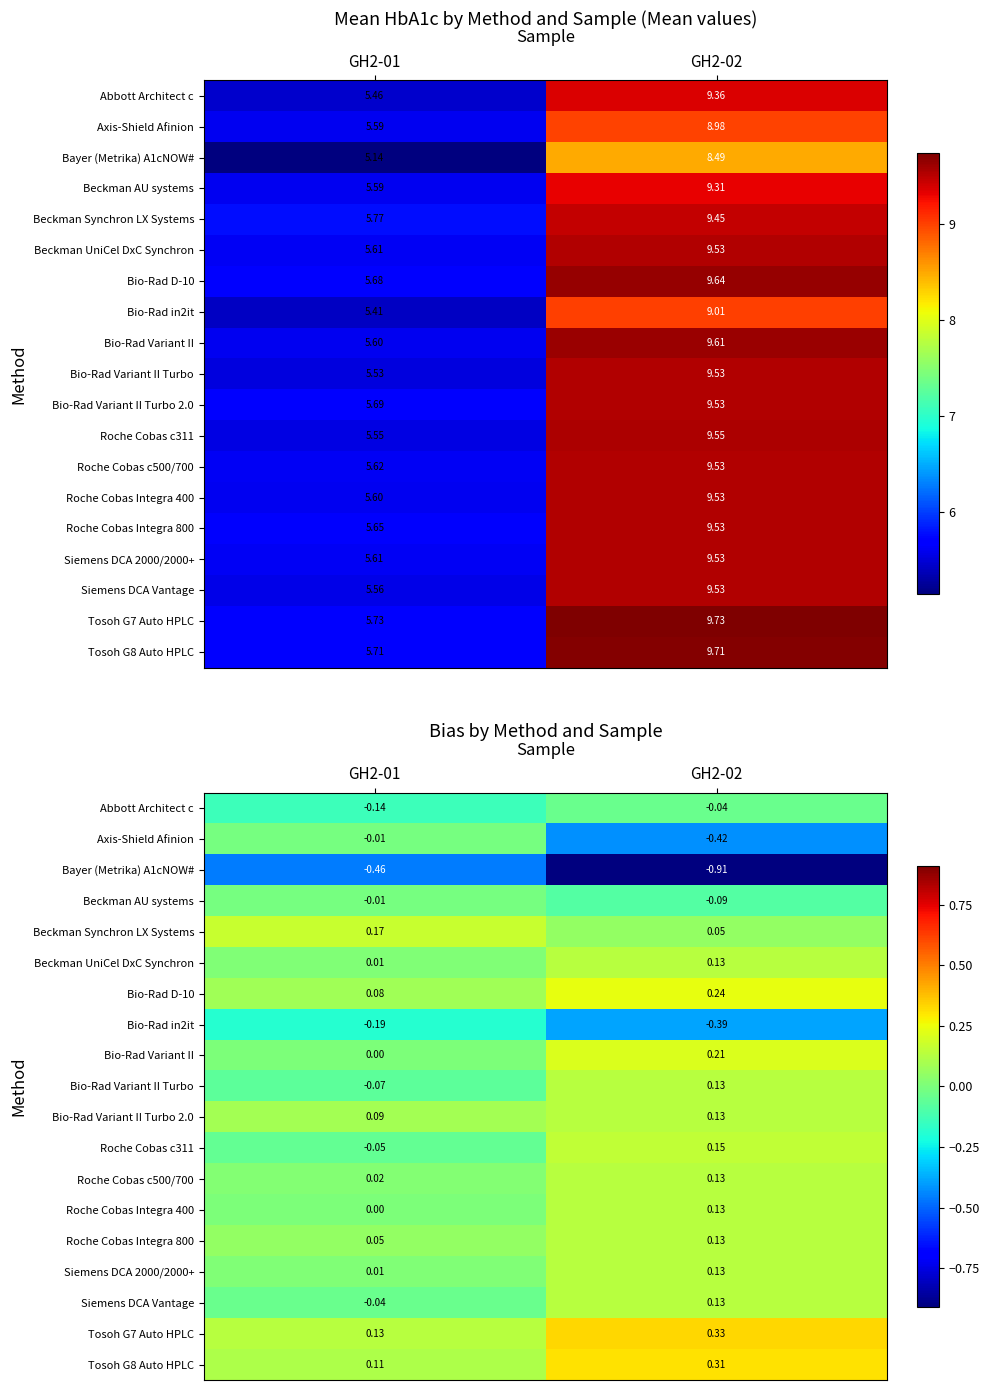

How many values in the Siemens DCA Vantage series exceed 0?

1